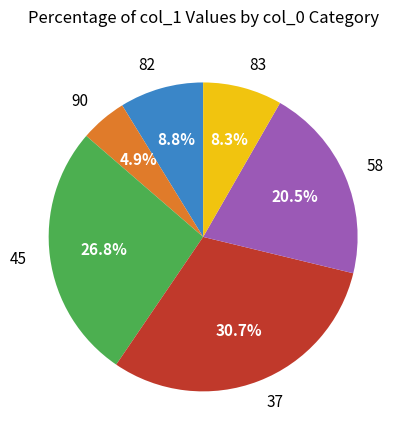

True or false: 90 accounts for 5% of the total.

True